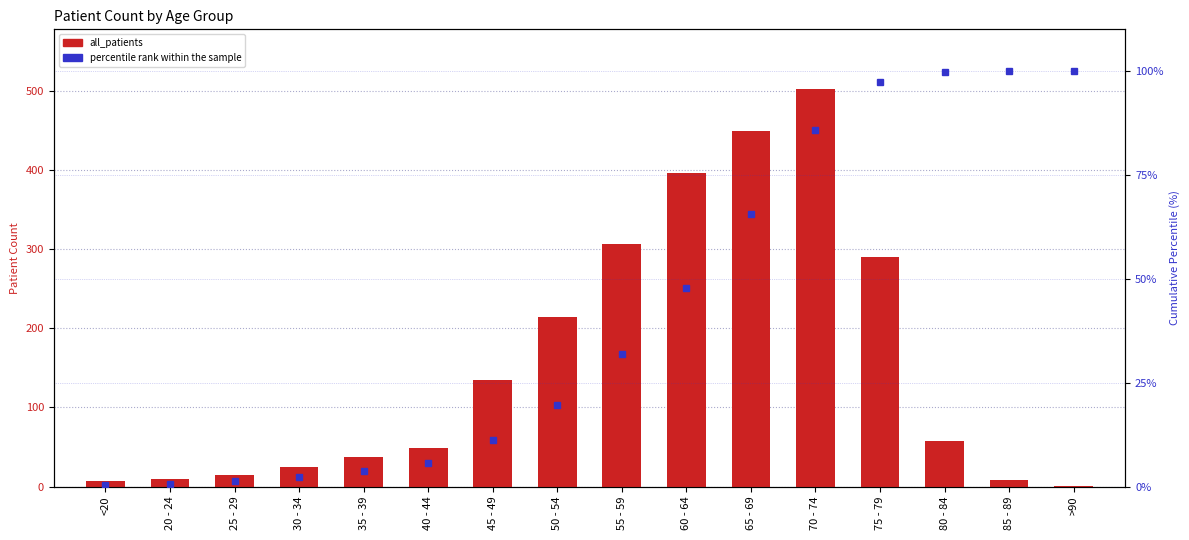

List the series in order of their overall mean, lowest first.

percentile rank, all_patients